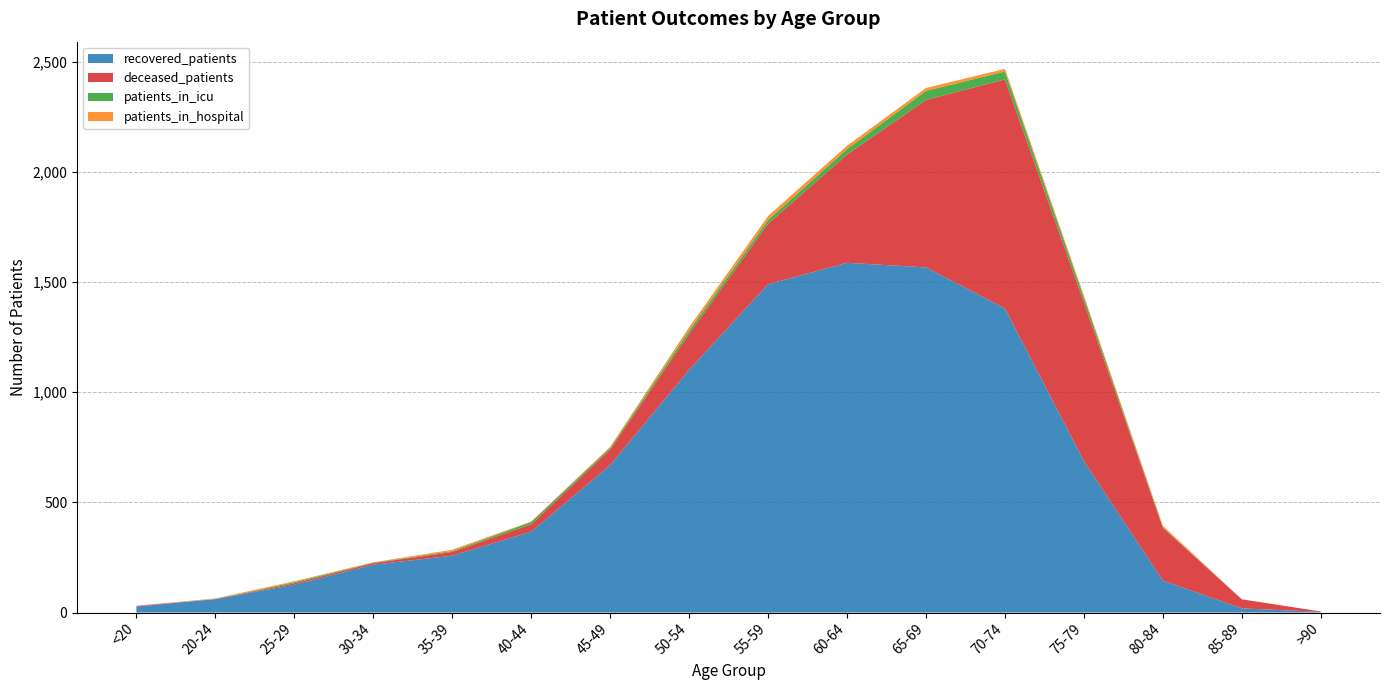

Reading left to right, list all the values displayed in this chart.

recovered_patients: <20=27	20-24=61	25-29=126	30-34=217	35-39=258	40-44=367	45-49=669	50-54=1102	55-59=1490	60-64=1587	65-69=1566	70-74=1380	75-79=687	80-84=145	85-89=19	>90=3
deceased_patients: <20=3	20-24=0	25-29=7	30-34=7	35-39=17	40-44=33	45-49=70	50-54=162	55-59=274	60-64=491	65-69=760	70-74=1039	75-79=720	80-84=240	85-89=41	>90=2
patients_in_icu: <20=0	20-24=0	25-29=5	30-34=2	35-39=4	40-44=11	45-49=8	50-54=15	55-59=17	60-64=25	65-69=41	70-74=36	75-79=22	80-84=2	85-89=0	>90=0
patients_in_hospital: <20=1	20-24=3	25-29=4	30-34=2	35-39=6	40-44=2	45-49=5	50-54=15	55-59=18	60-64=15	65-69=13	70-74=12	75-79=9	80-84=7	85-89=0	>90=0